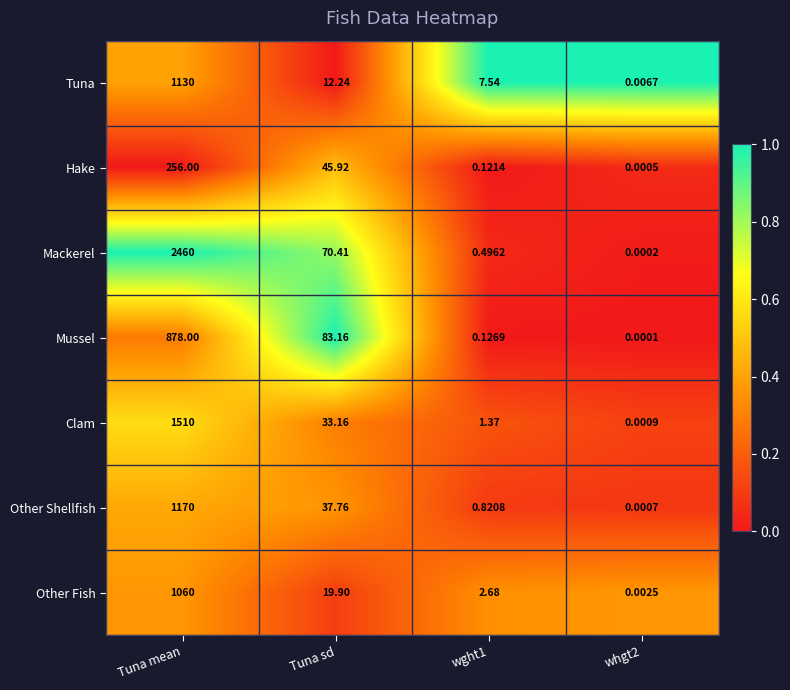

At which label does Tuna first exceed 12?

Tuna mean